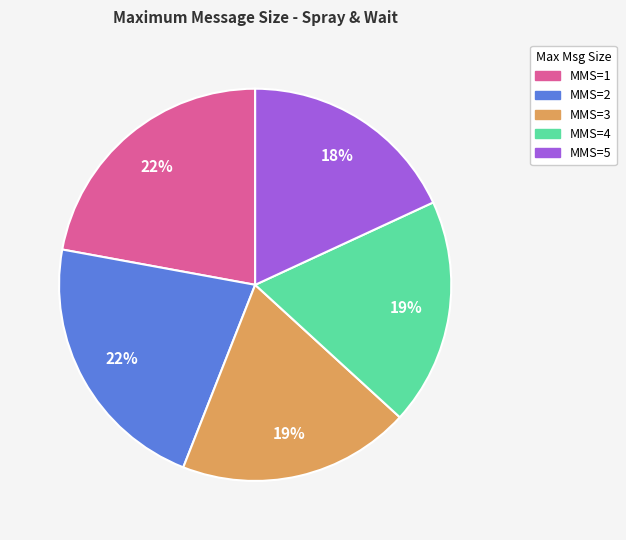

To the nearest percent, what is the difference between the largest and smallest slice percentages?

4%